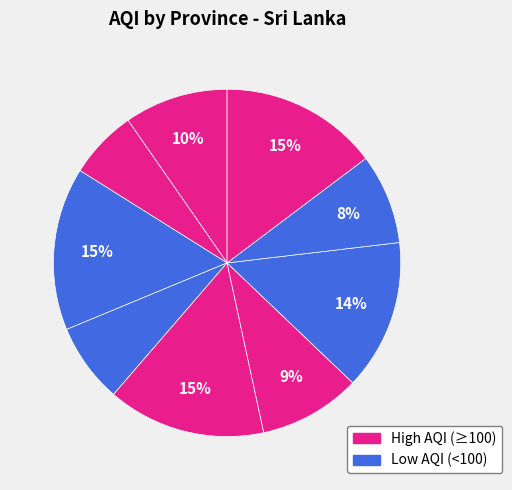

Count the number of slices in the pie.

9